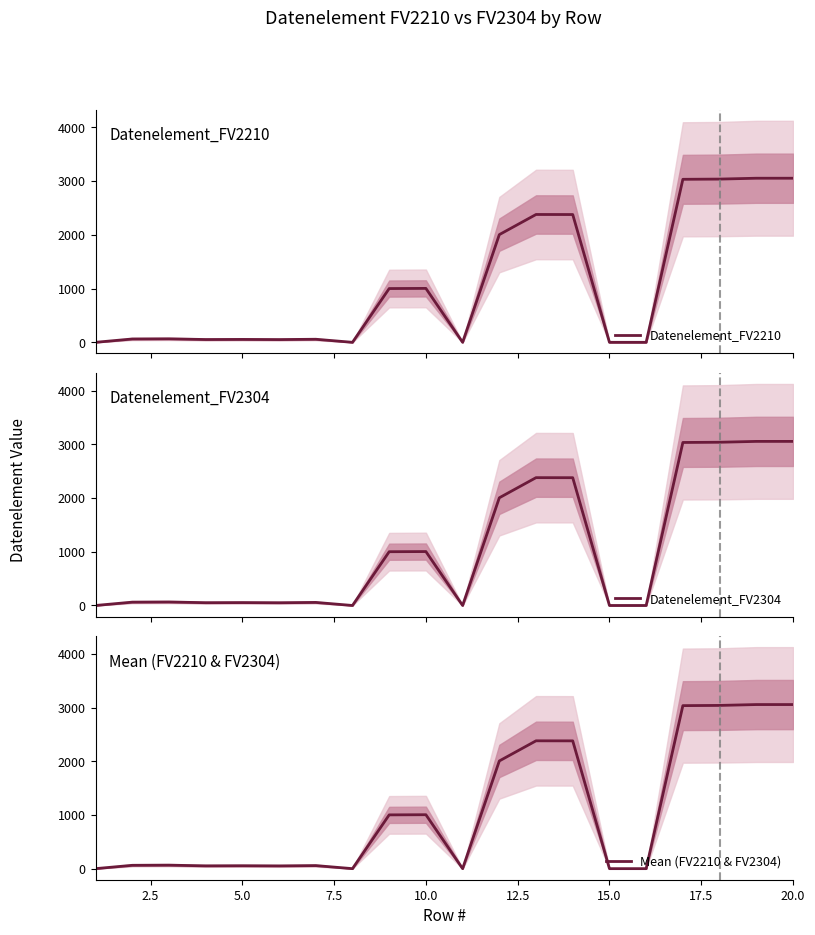

True or false: Mean (FV2210 & FV2304) has a value of 1386 at 18.

False